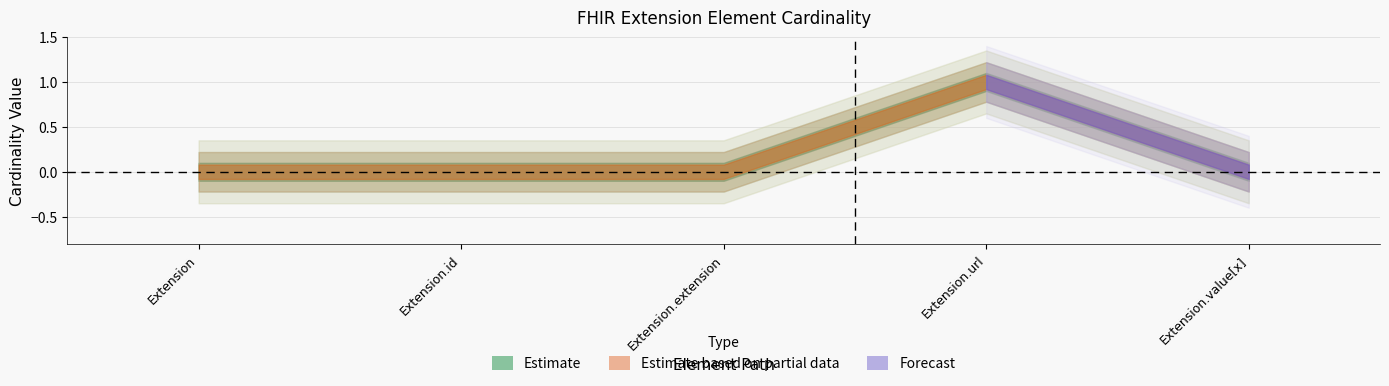

What is the label of the 4th point from the right?

Extension.id